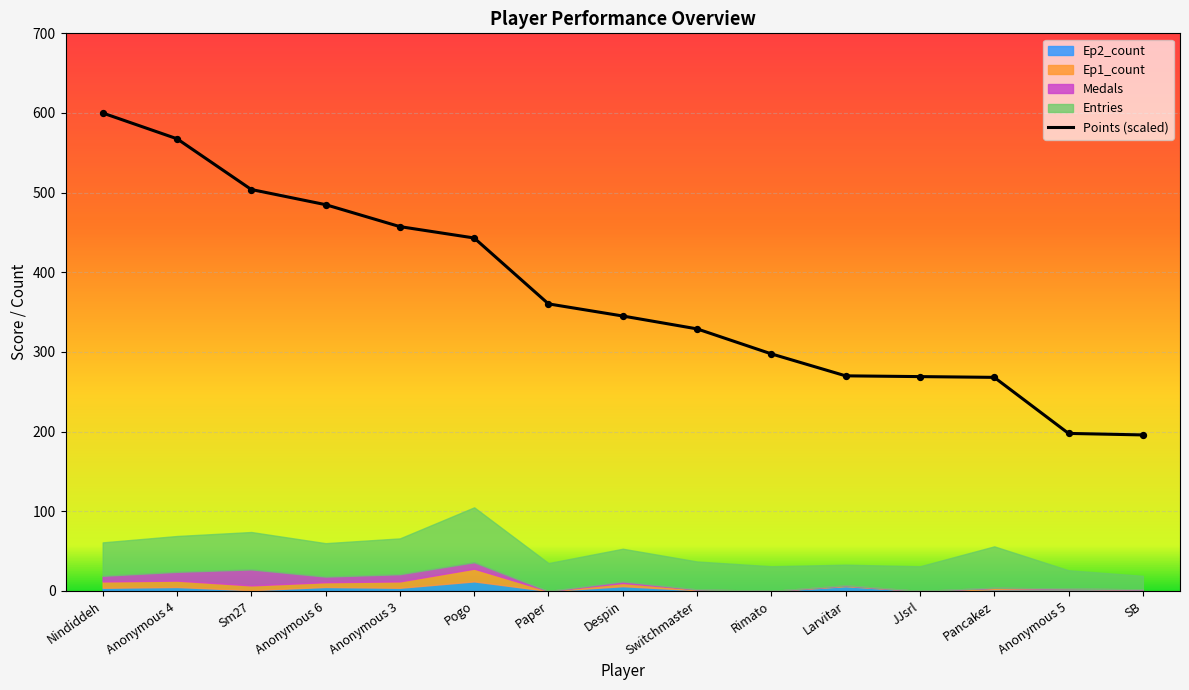

Between Anonymous 5 and Larvitar, which is larger?

Larvitar